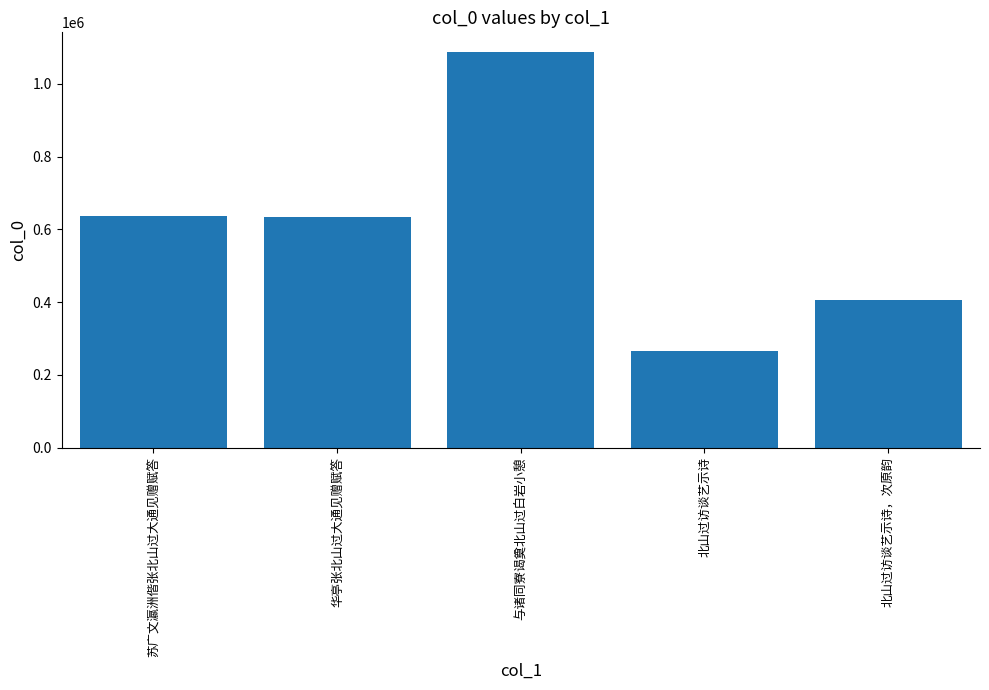

Which category has the highest value across all series?

与诸同寮谒奠北山过白岩小憩